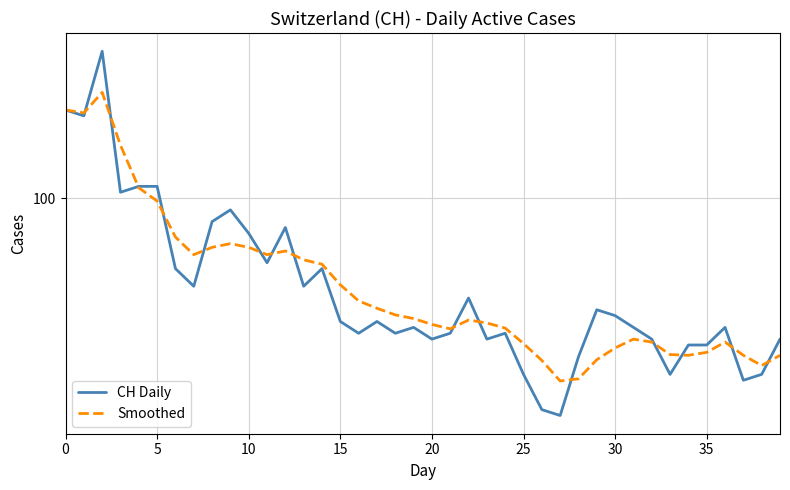

What are all the series names shown in the legend?

CH Daily, Smoothed